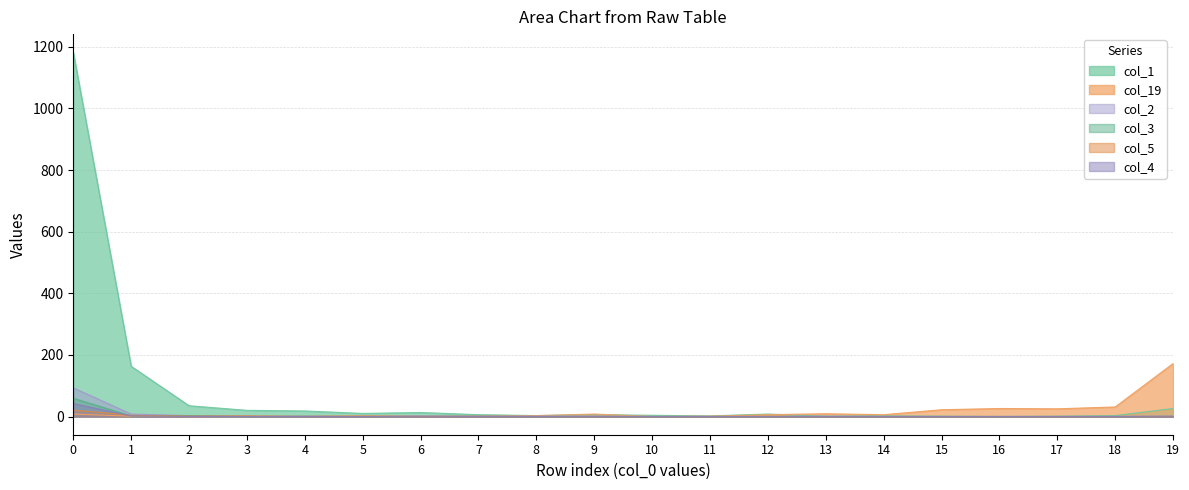

Which series has the largest total across all categories?

col_1